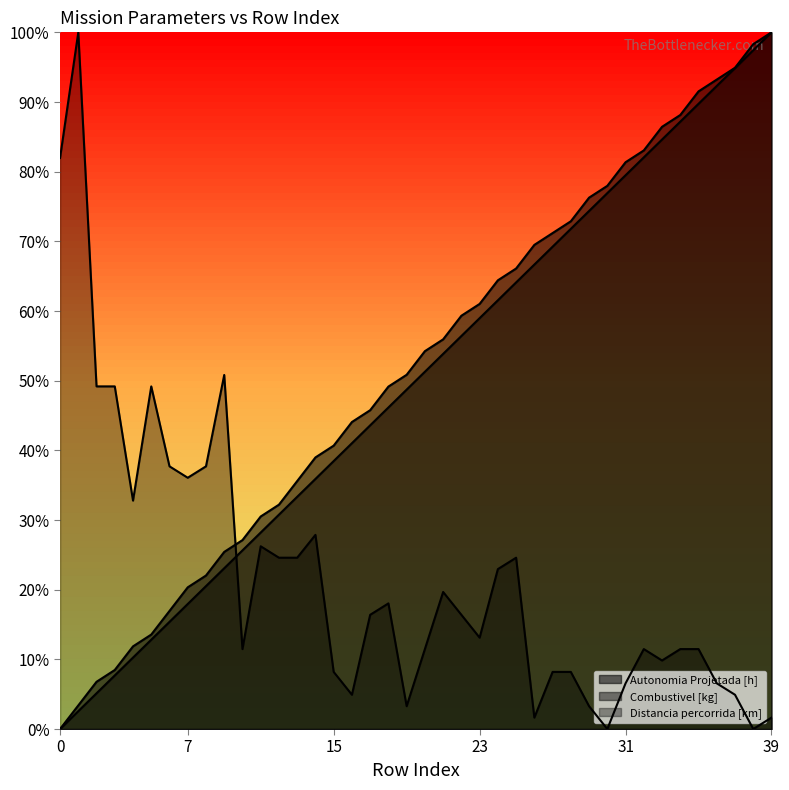

What is the value of the Autonomia Projetada [h] point at the 35th from the left?

0.9